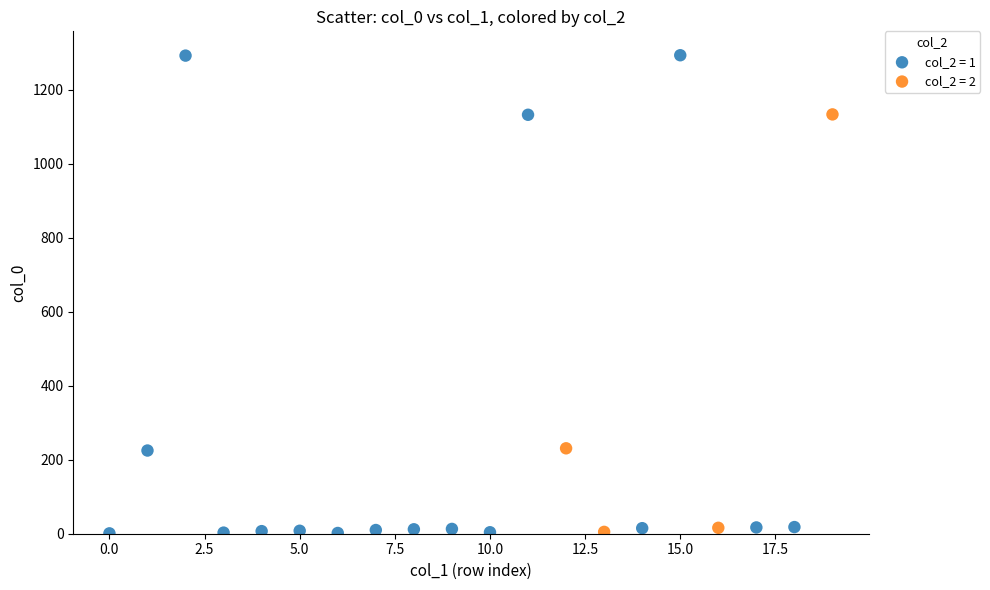

Which series has the widest spread of Y values?

col_2 = 1